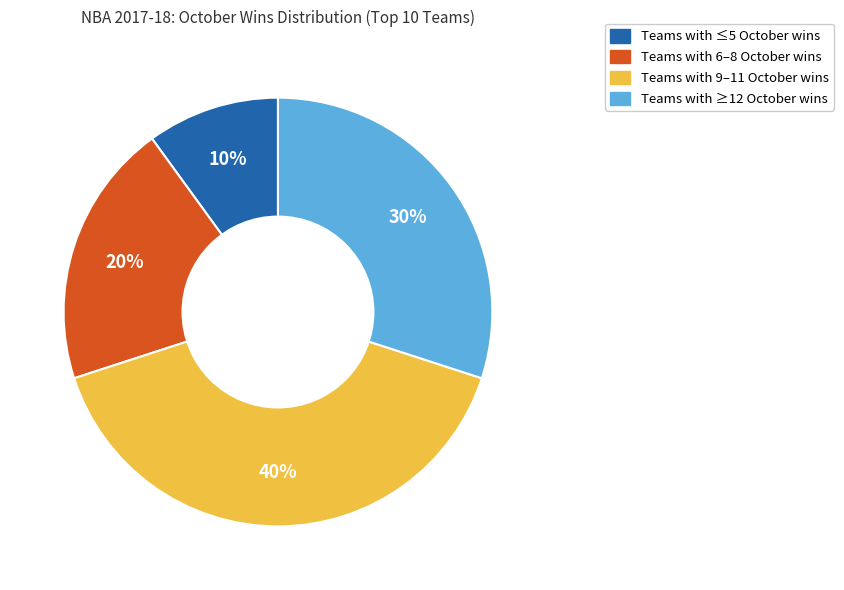

To the nearest percent, what is the difference between the largest and smallest slice percentages?

30%